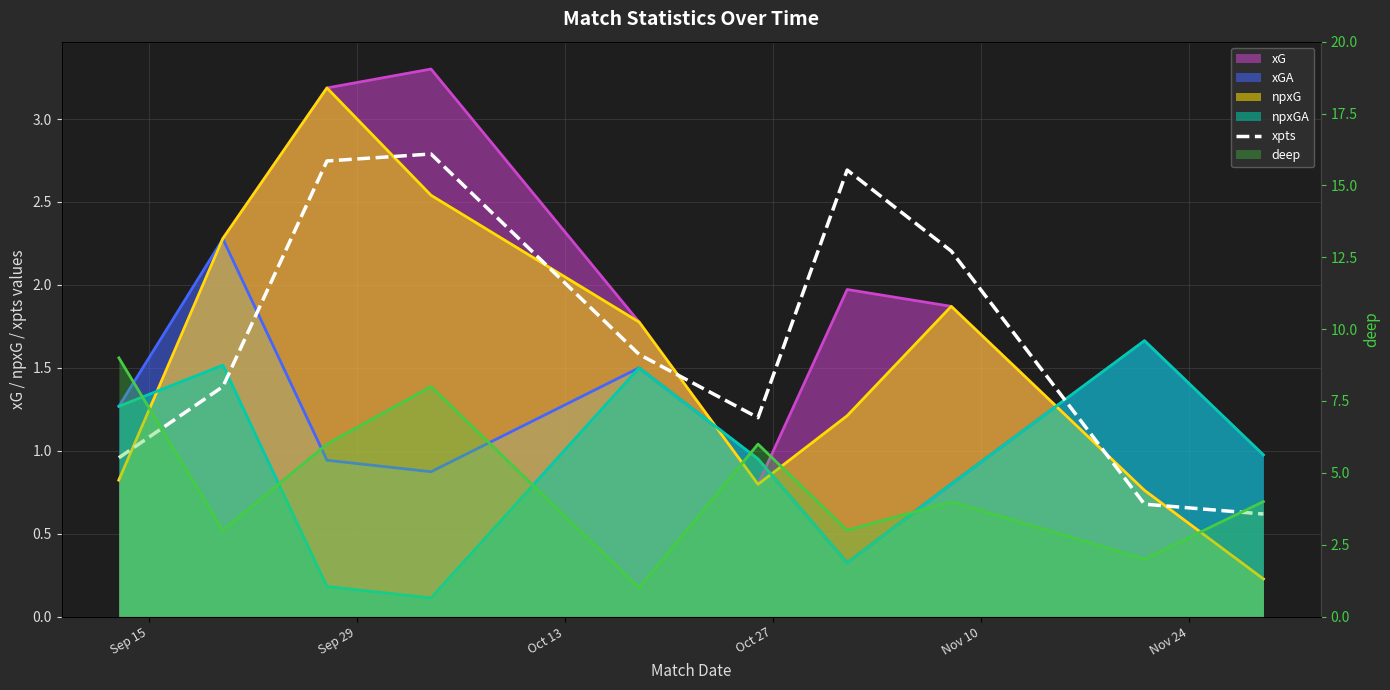

Reading right to left, what are all the values shown in this chart?

0.6	0.7	2.2	2.7	1.2	1.6	2.8	2.7	1.4	1.0